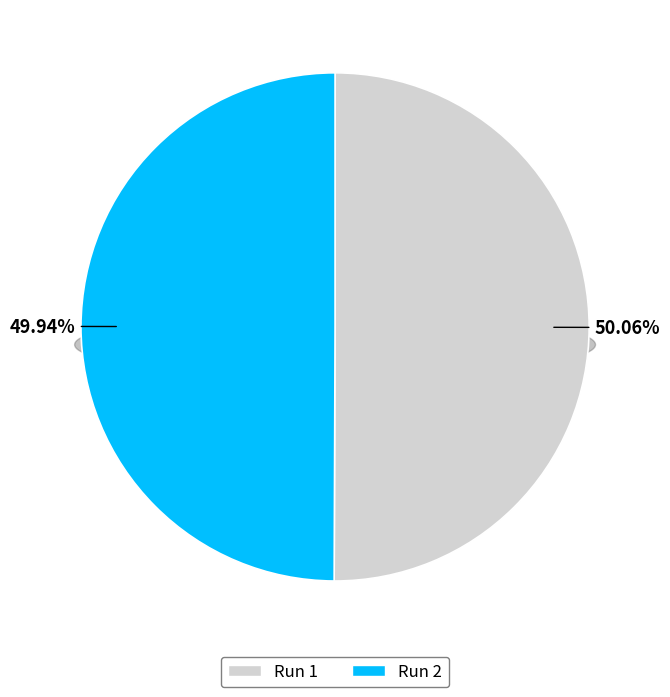

Which slice represents more than half of the pie?

Run 1